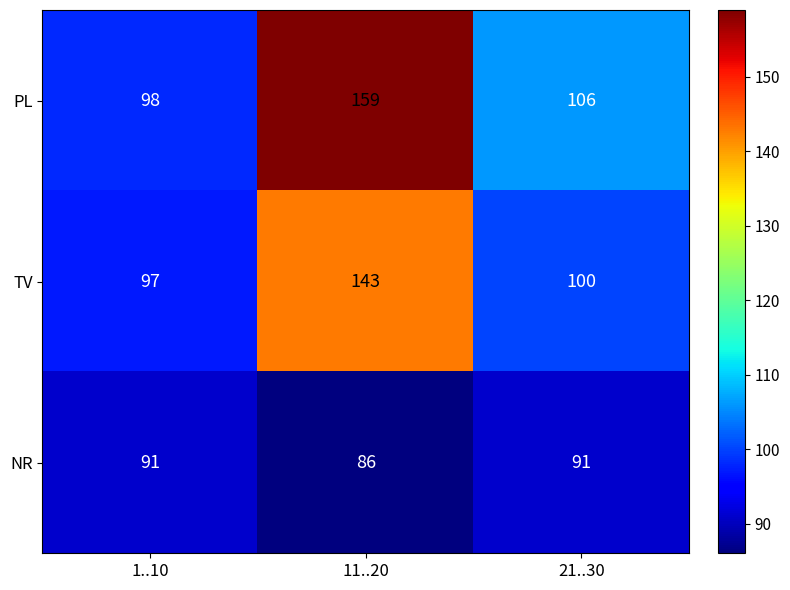

What is the difference between the PL values at 11..20 and 21..30?

53